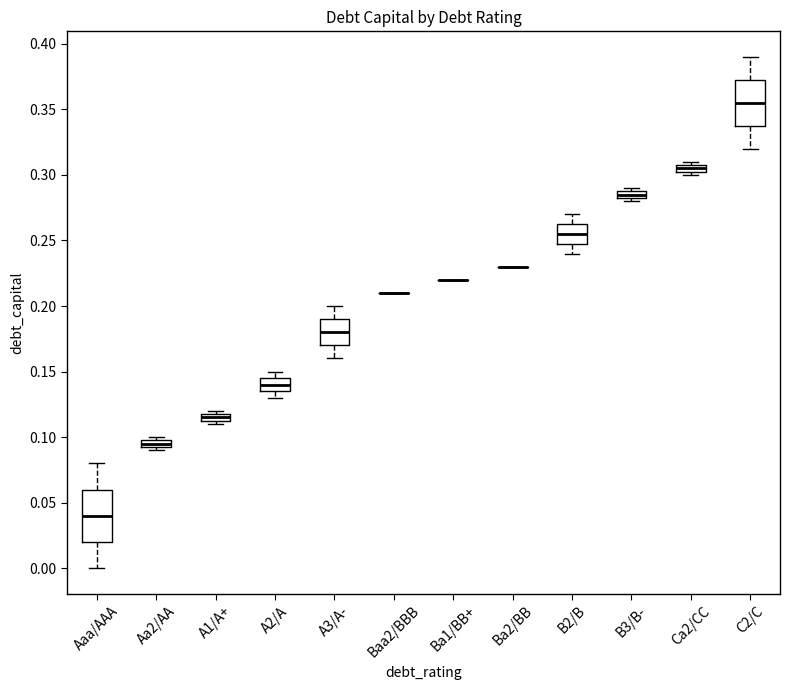

Where does the lower whisker of the box for A3/A- end on the y-axis? The values are not printed on the chart, so give them approximately, as read against the axis.

0.160